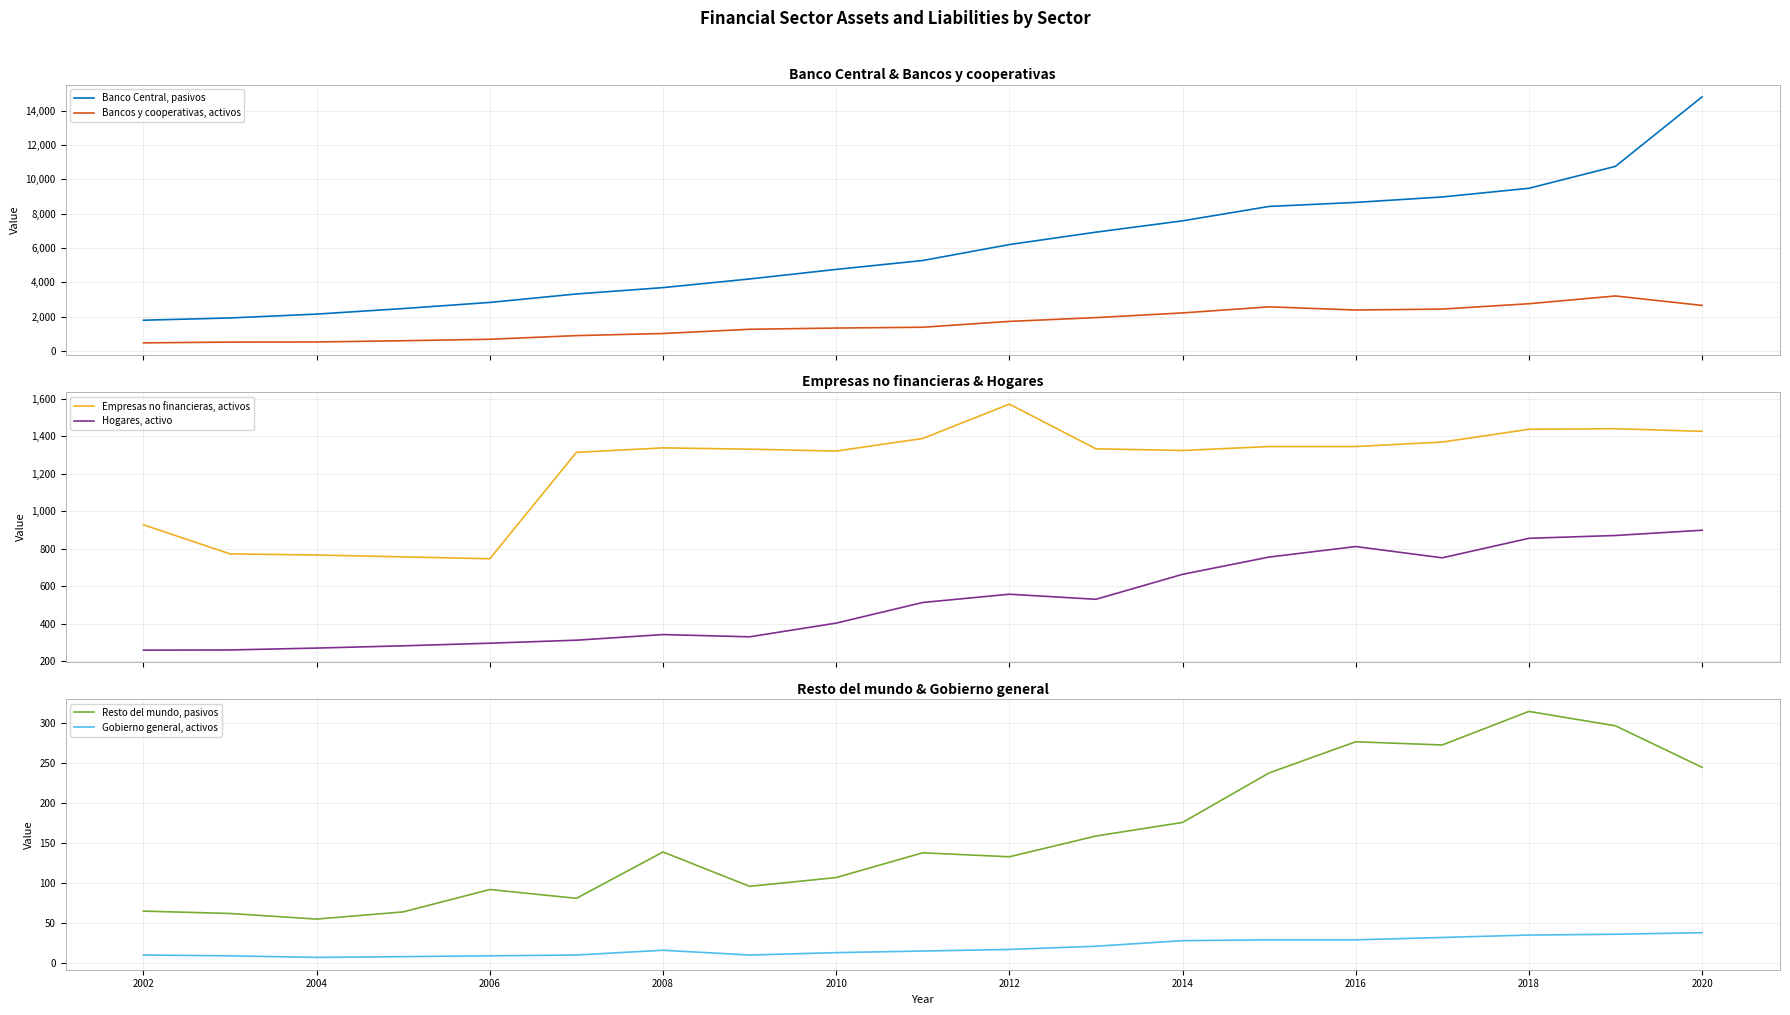

What is the maximum value for Bancos y cooperativas, activos?

3200